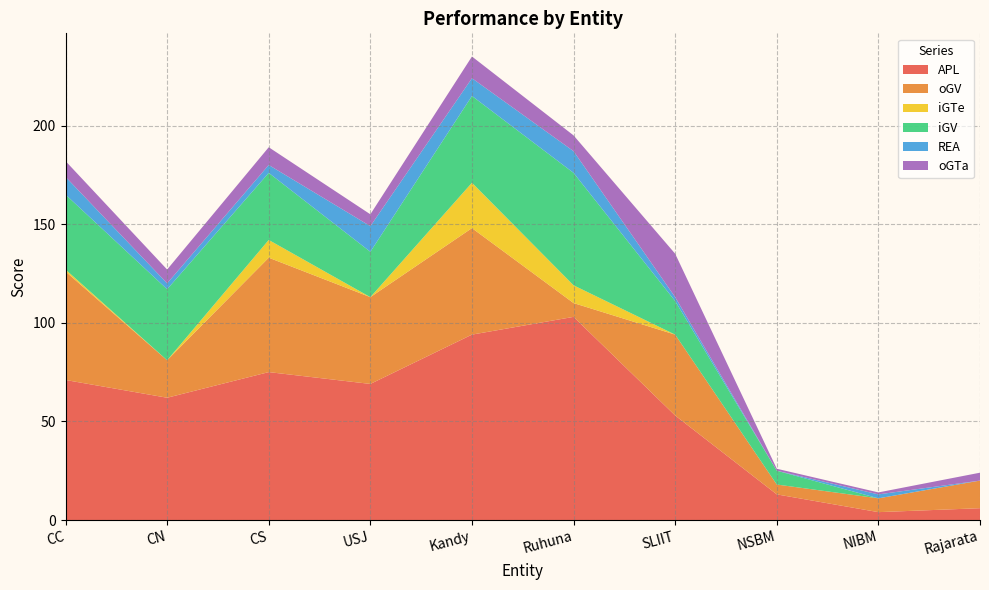

Reading left to right, transcribe all the data shown in this chart.

APL: CC=71	CN=62	CS=75	USJ=69	Kandy=94	Ruhuna=103	SLIIT=53	NSBM=13	NIBM=4	Rajarata=6
oGV: CC=55	CN=19	CS=58	USJ=44	Kandy=54	Ruhuna=7	SLIIT=41	NSBM=5	NIBM=7	Rajarata=14
iGTe: CC=1	CN=0	CS=9	USJ=0	Kandy=23	Ruhuna=9	SLIIT=0	NSBM=0	NIBM=0	Rajarata=0
iGV: CC=38	CN=36	CS=34	USJ=23	Kandy=44	Ruhuna=57	SLIIT=17	NSBM=7	NIBM=0	Rajarata=0
REA: CC=9	CN=3	CS=4	USJ=13	Kandy=9	Ruhuna=11	SLIIT=2	NSBM=0	NIBM=2	Rajarata=0
oGTa: CC=8	CN=7	CS=9	USJ=6	Kandy=11	Ruhuna=8	SLIIT=22	NSBM=1	NIBM=1	Rajarata=4